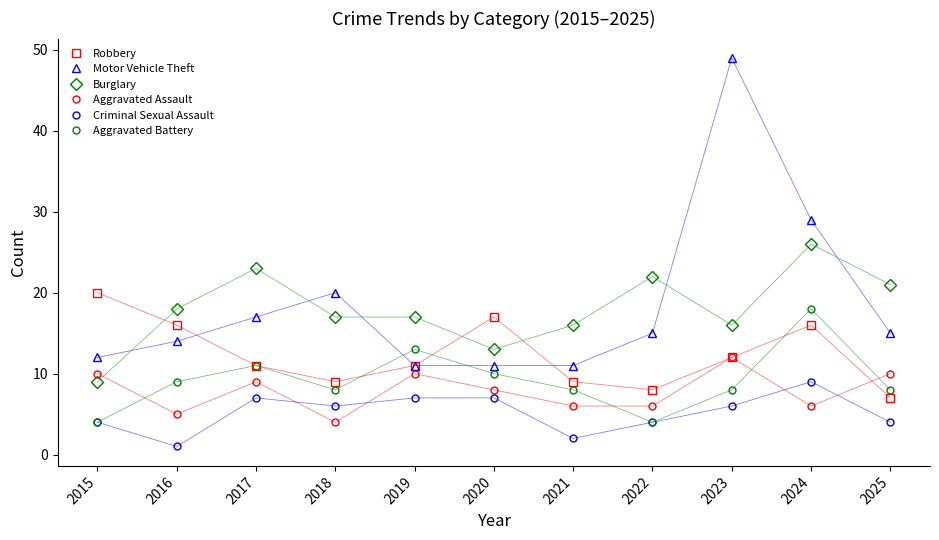

Which label corresponds to the largest value in the chart?

2023